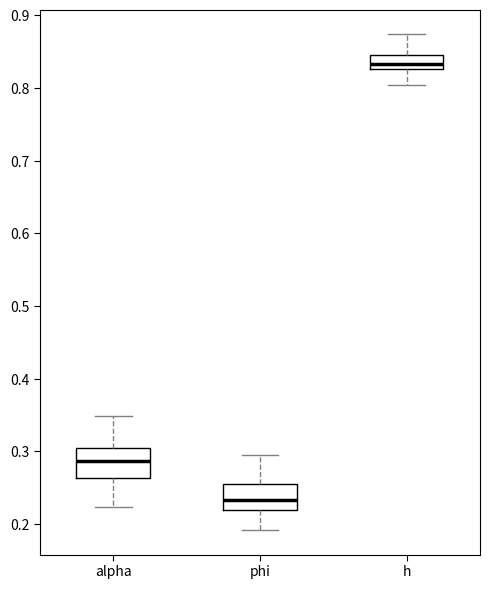

Which box has the highest median line?

h